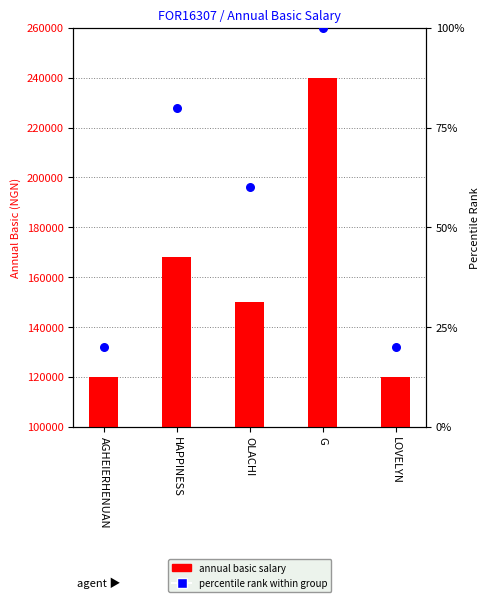

What is the ratio of the value at G to the value at AGHEIERHENUAN?

2.0